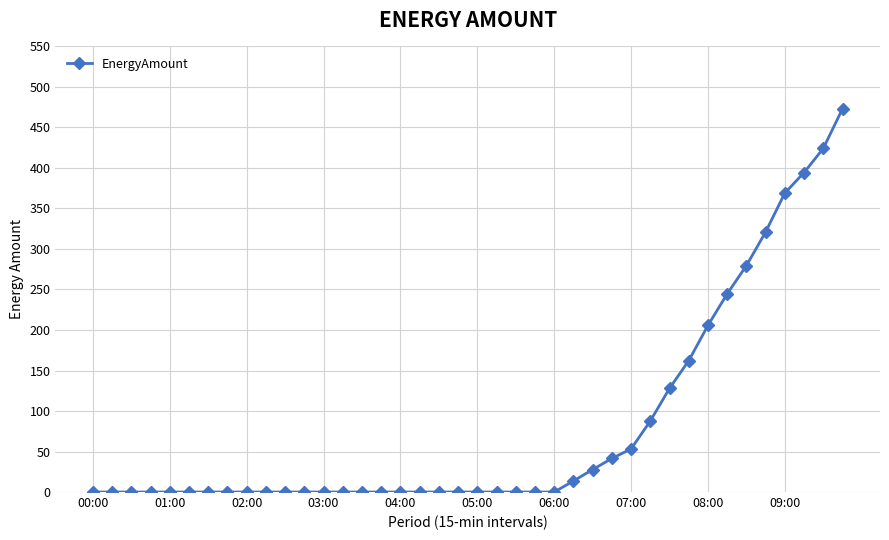

What is the average value?

80.6